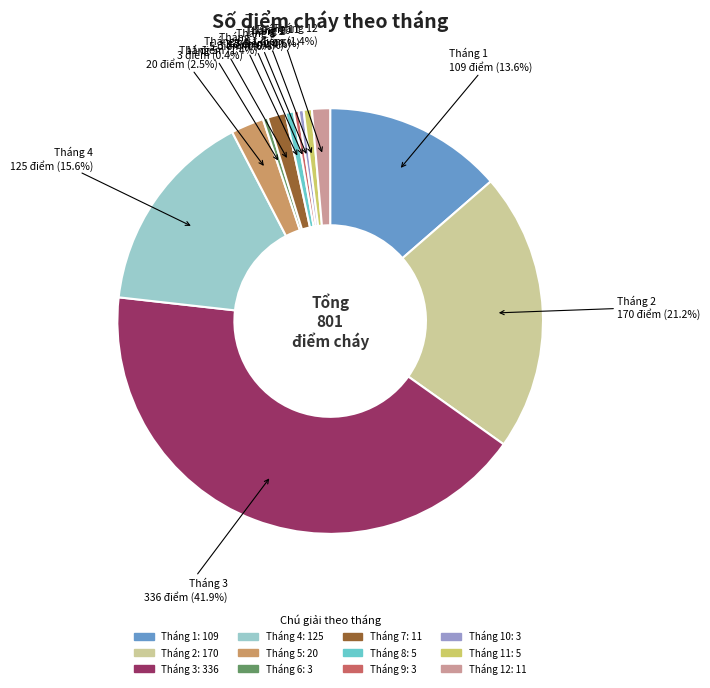

Is there any slice that represents more than half of the pie?

No